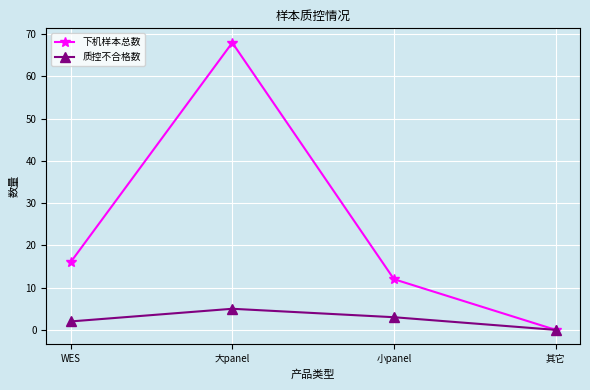

What are all the series names shown in the legend?

下机样本总数, 质控不合格数